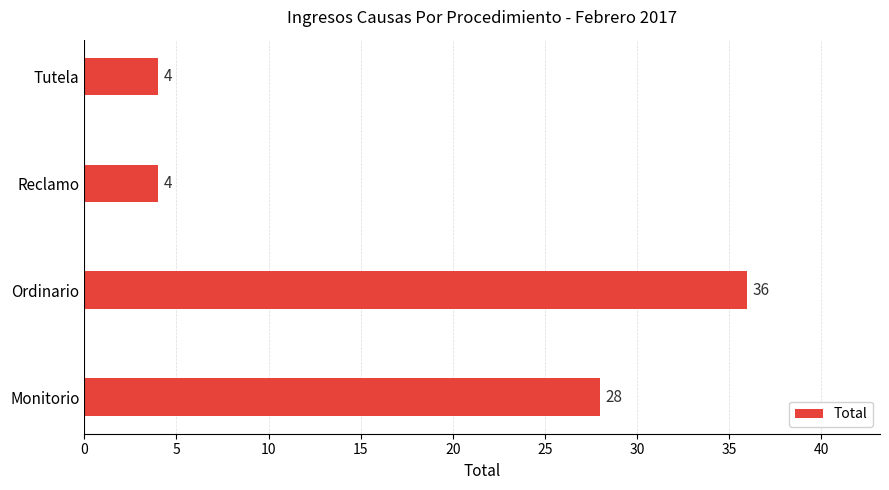

Approximately how many times larger is the value at Reclamo compared to Tutela?

1.0